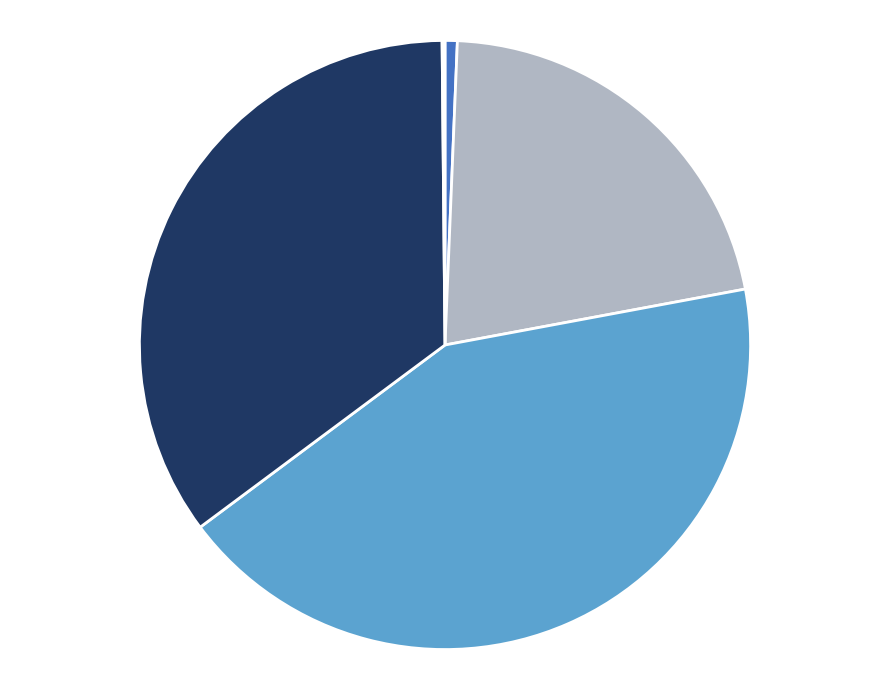

Is there a majority slice in this chart?

No